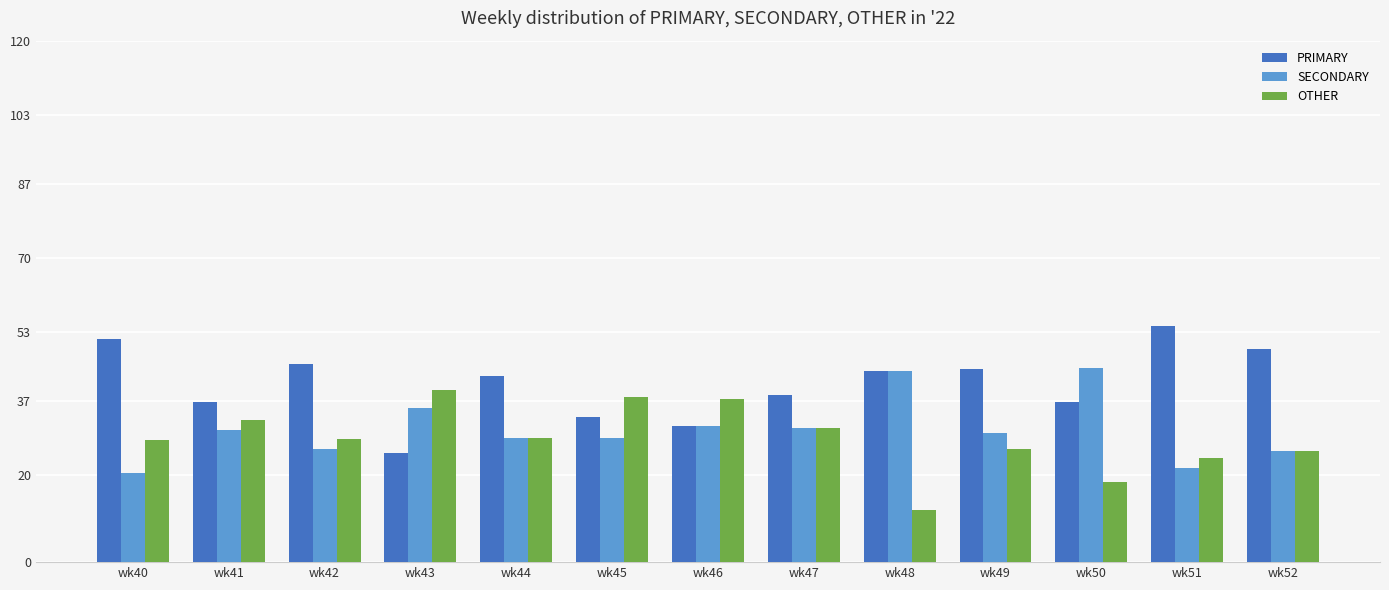

Which series has the largest total across all categories?

PRIMARY